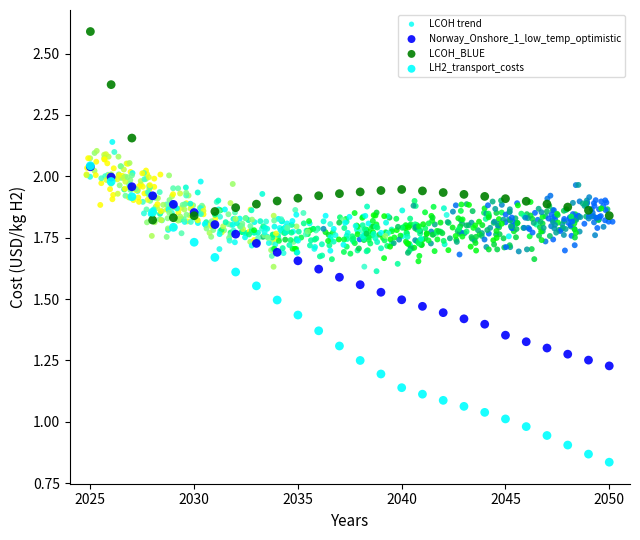

Which series has the largest Y range (max minus min)?

LH2_transport_costs